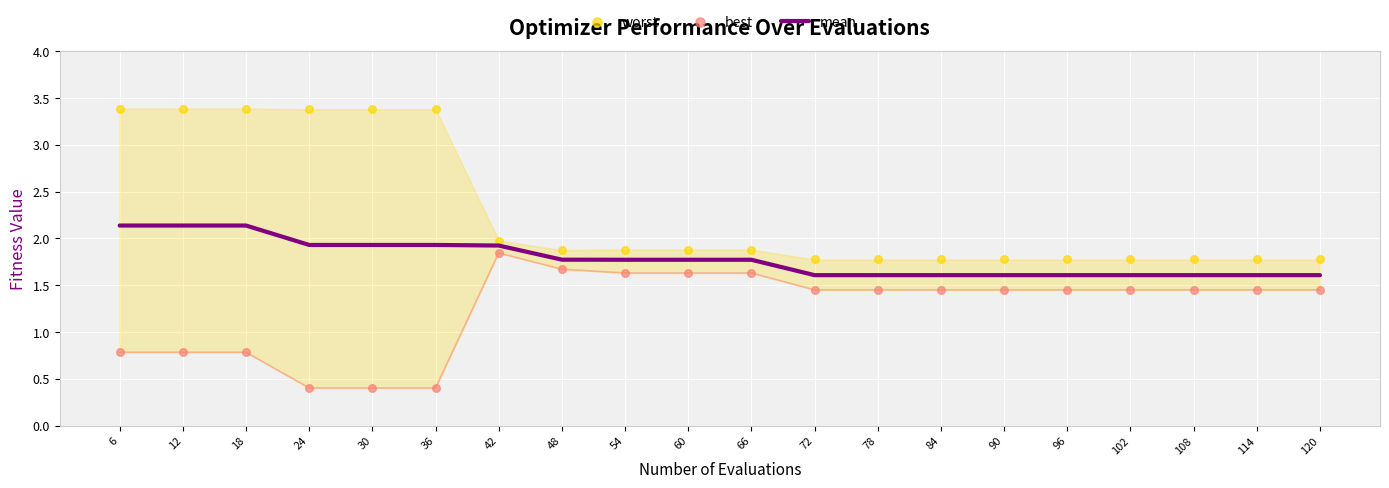

What are all the series names shown in the legend?

mean, worst, best